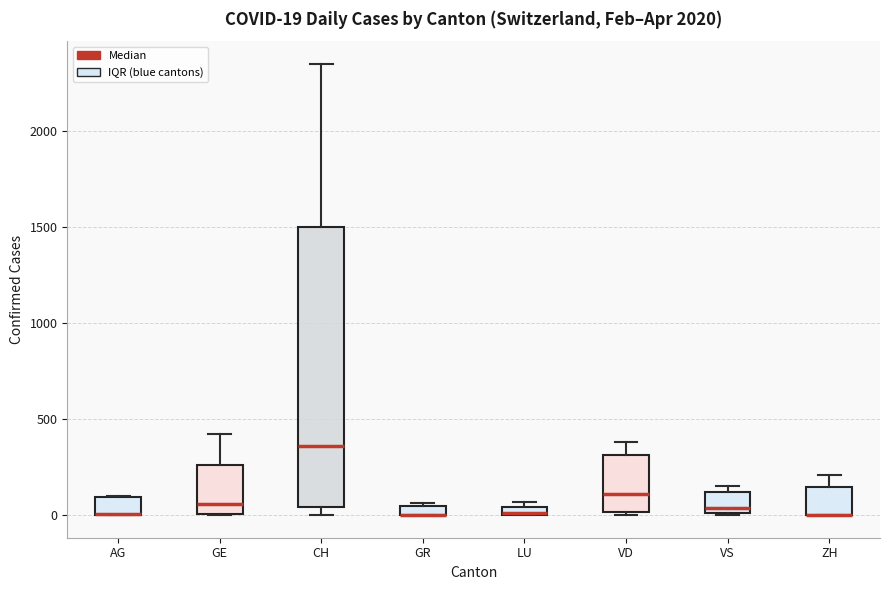

Comparing the boxes themselves (not the whiskers), which one is the tallest?

CH